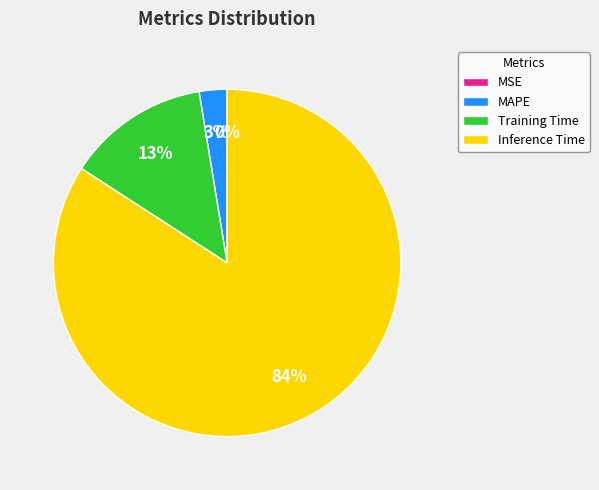

Is the sum of Inference Time and MAPE greater than half?

Yes